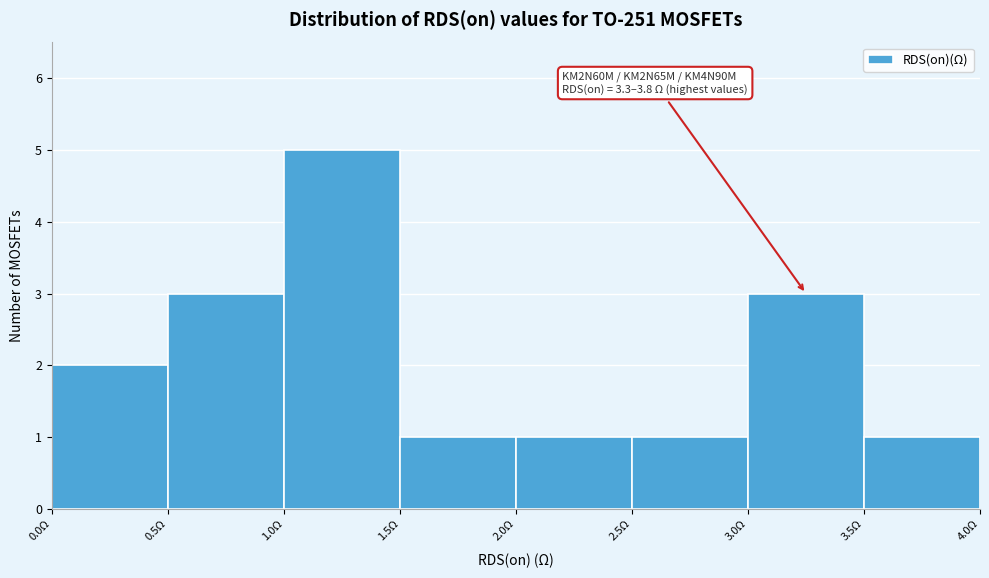

Over which range of the x-axis is the bar tallest?

1.0 to 1.5